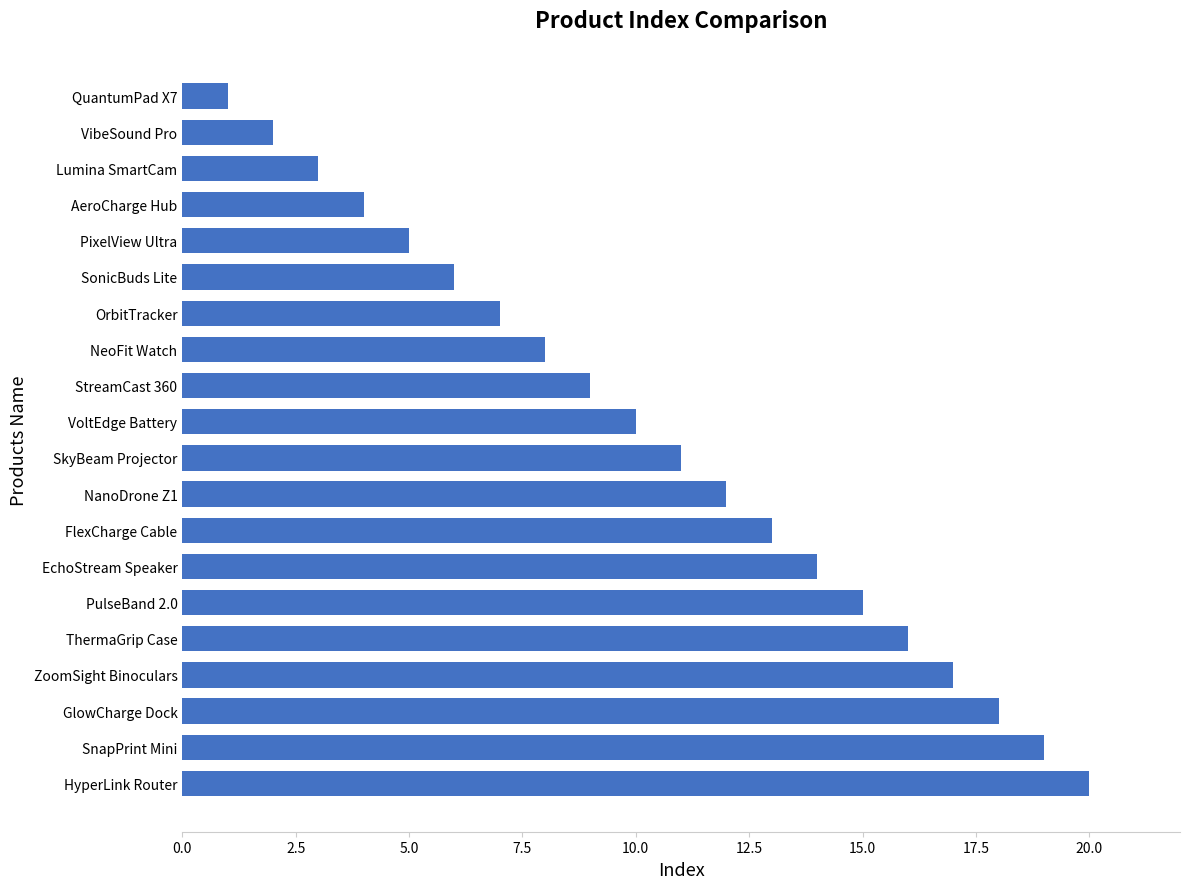

What position from the bottom is GlowCharge Dock?

3